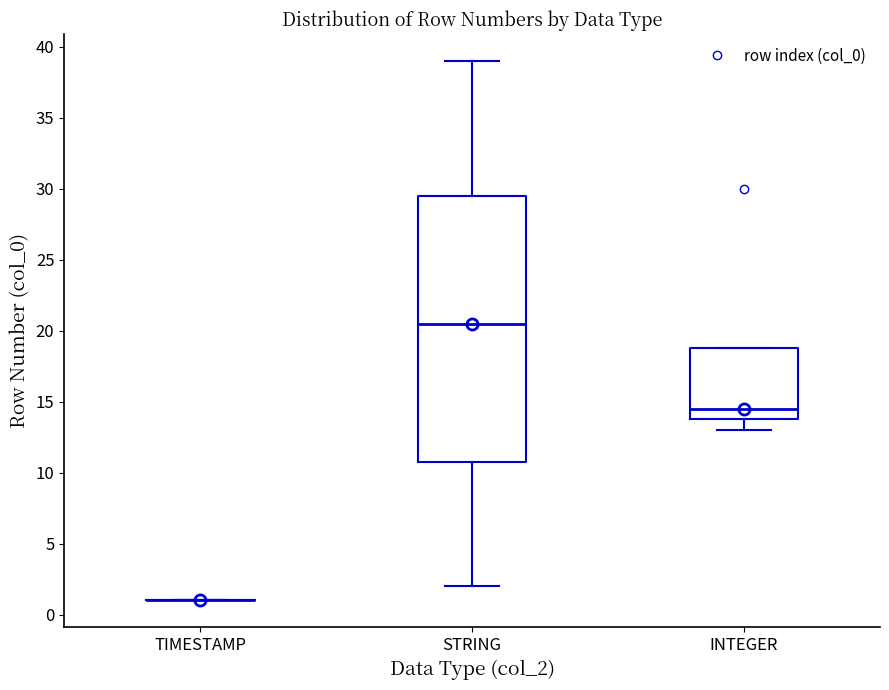

Comparing the boxes themselves (not the whiskers), which one is the tallest?

STRING